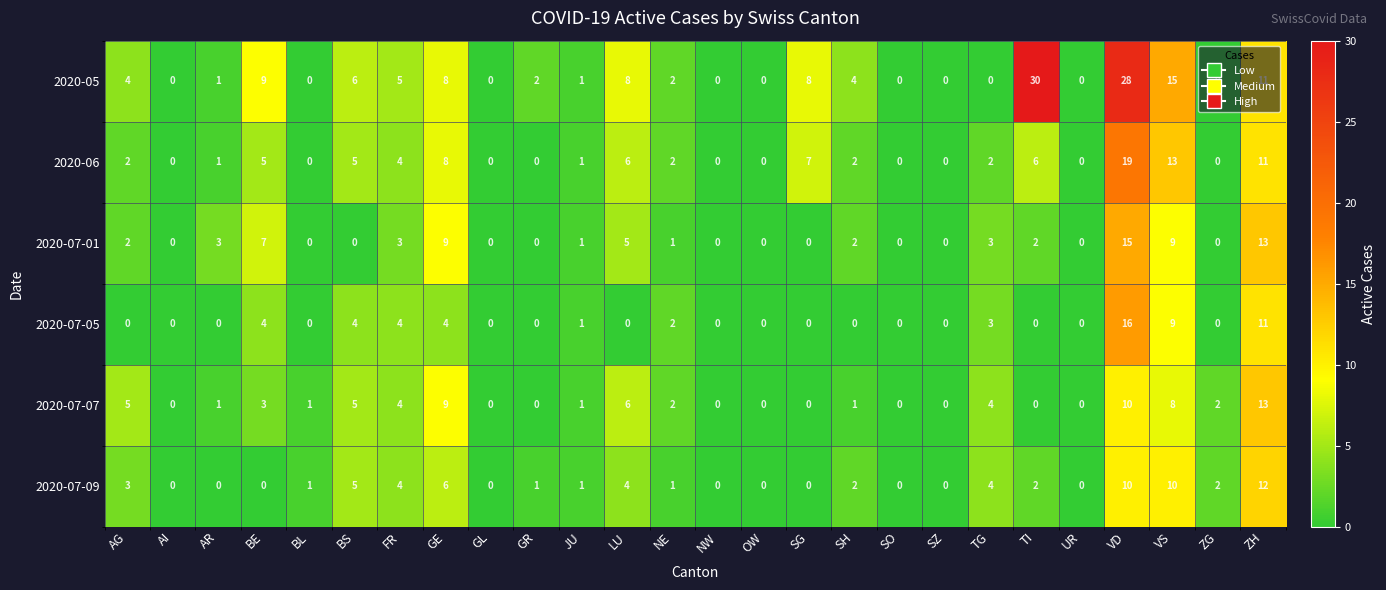

Which series has the largest total across all categories?

2020-05